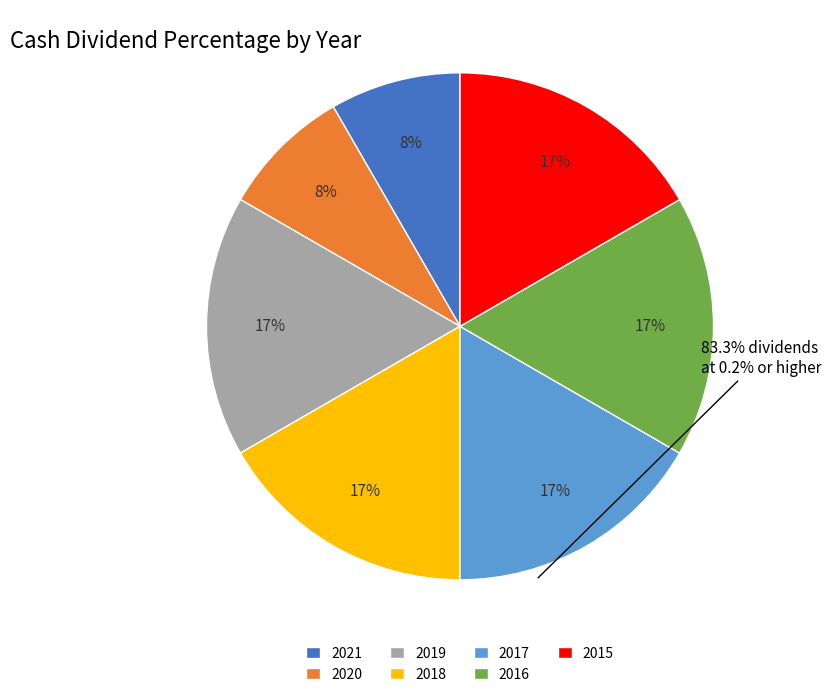

The 2015 slice represents 17% of the pie. True or false?

True